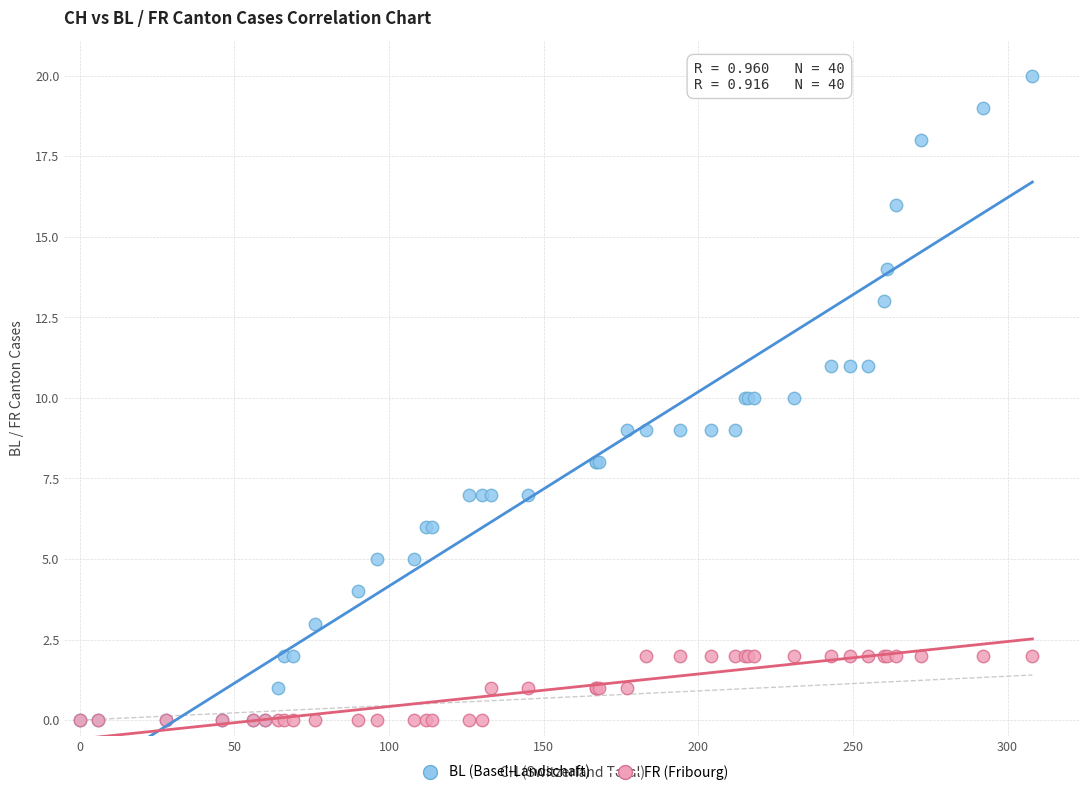

Which series has the widest spread of Y values?

BL (Basel-Landschaft)